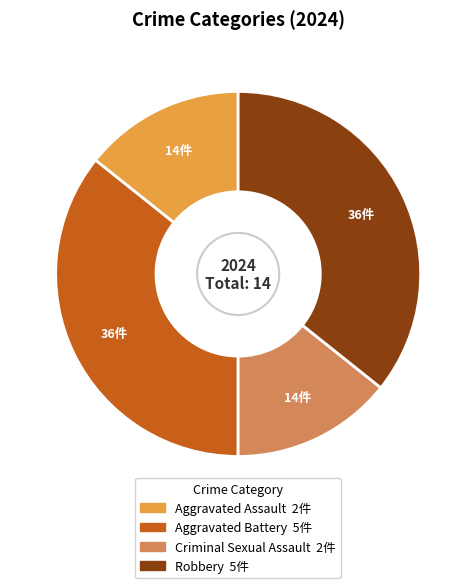

The Criminal Sexual Assault slice represents 14% of the pie. True or false?

True